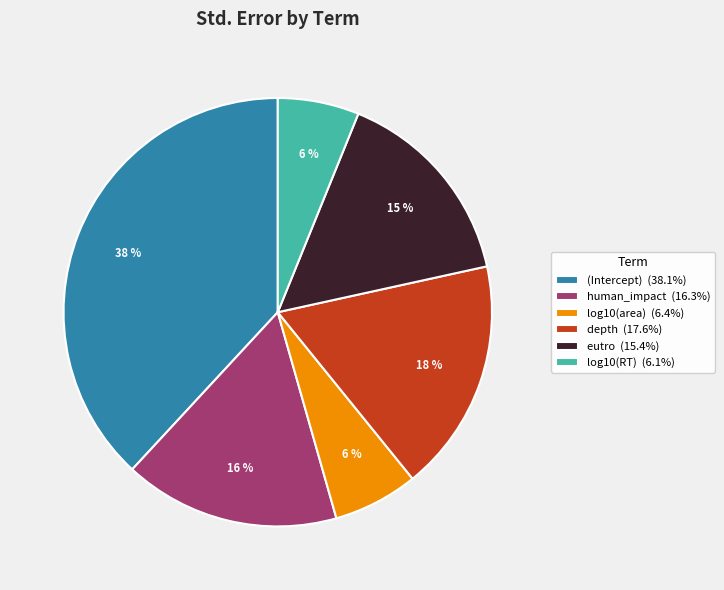

Does depth (17.6%) account for over 50% of the chart?

No